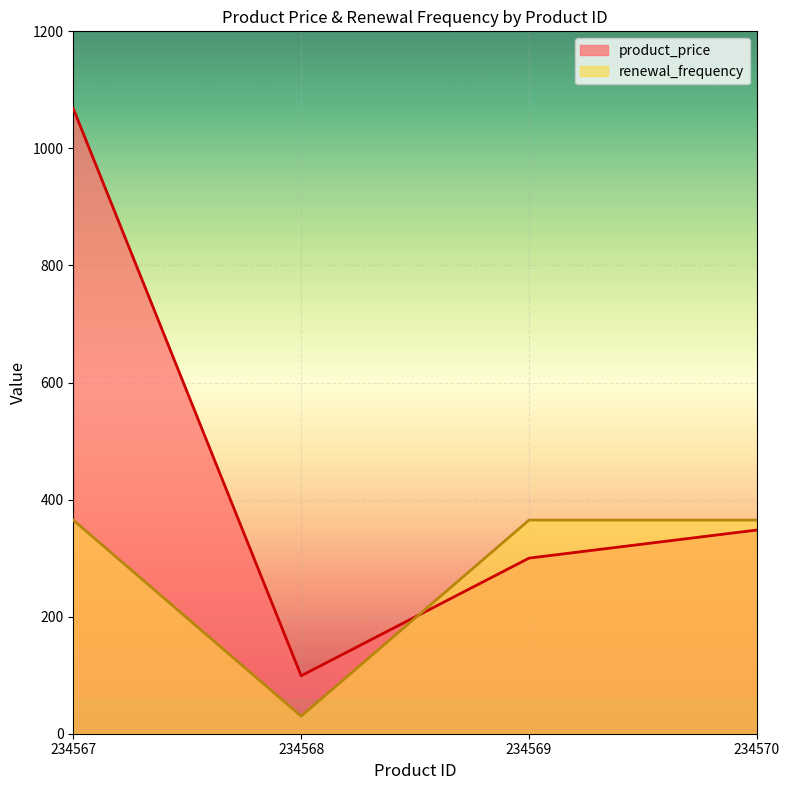

List the labels in order of renewal_frequency value, largest first.

234567, 234569, 234570, 234568